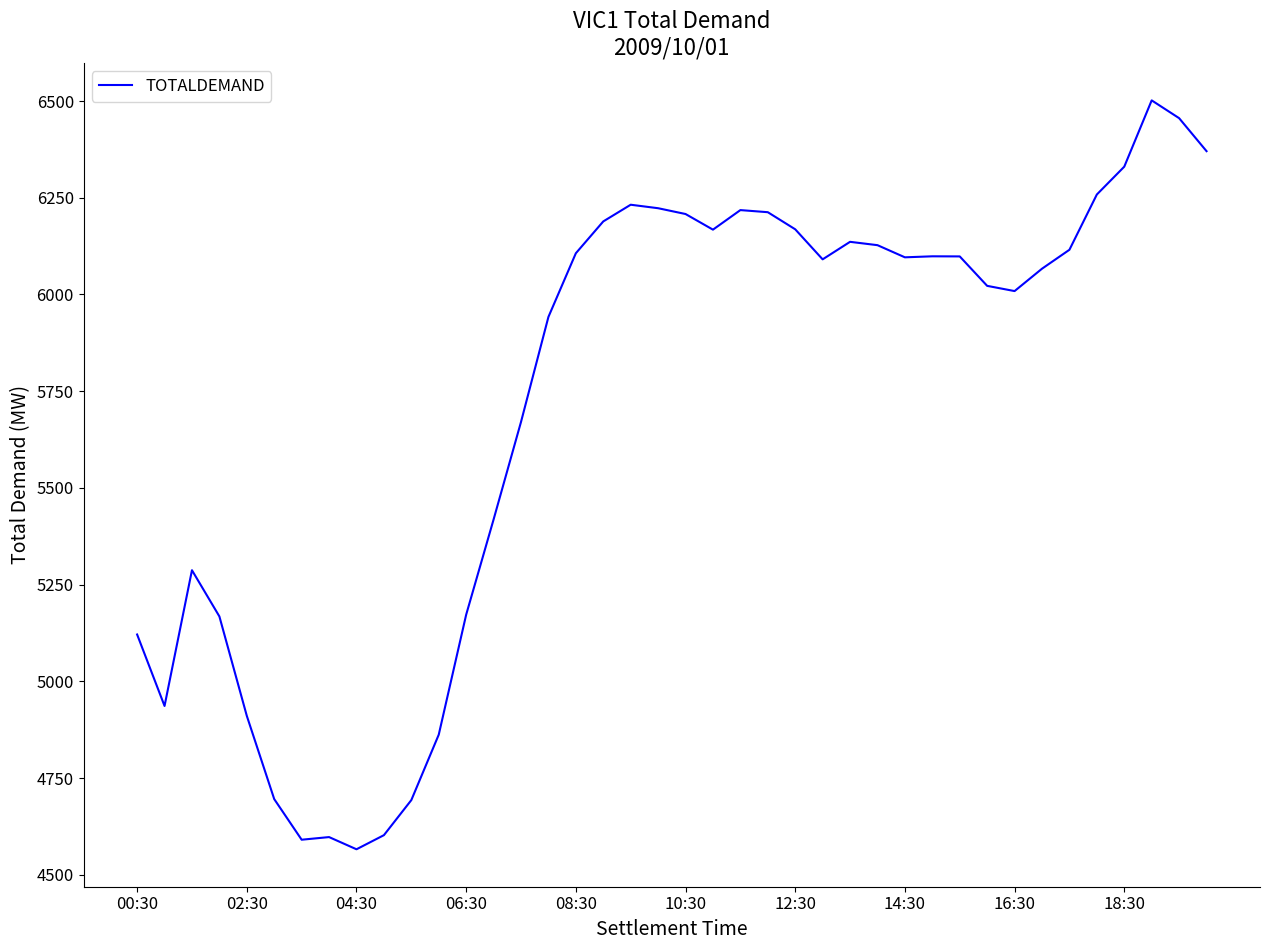

What is the minimum value shown in the chart?

4565.9